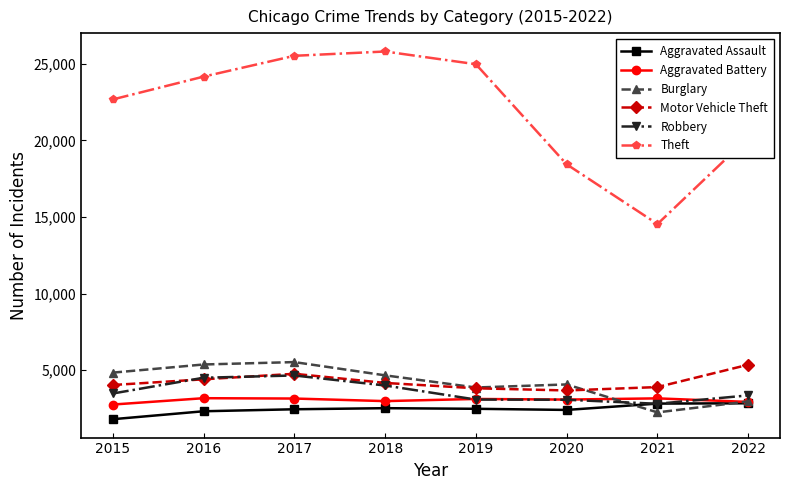

The value of Robbery at 2016 is 6149. True or false?

False